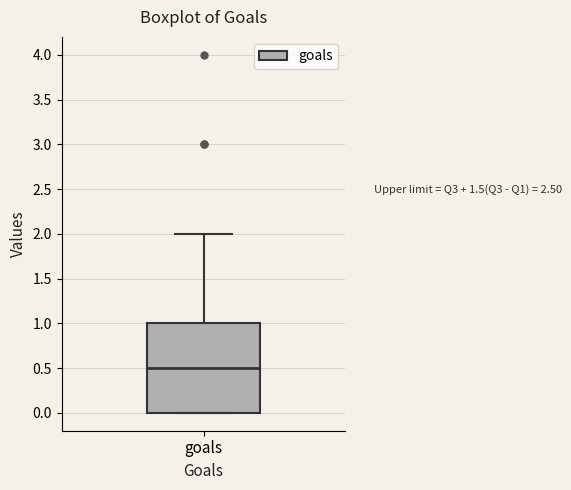

Read this box plot against the y-axis: the position of the median line, the range covered by the box, and the ends of both whiskers. The values are not printed on the chart, so give them approximately, as read against the axis.

median 0.5, box 0.0 to 1.0, whiskers 0.0 to 2.0